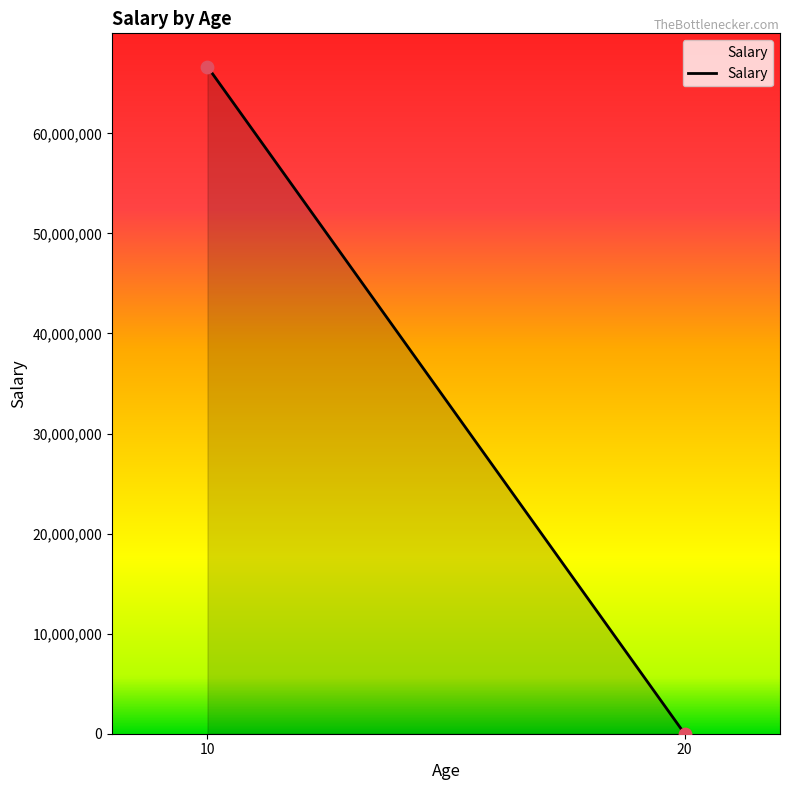

What is the range of Y values (max minus min)?

66661666